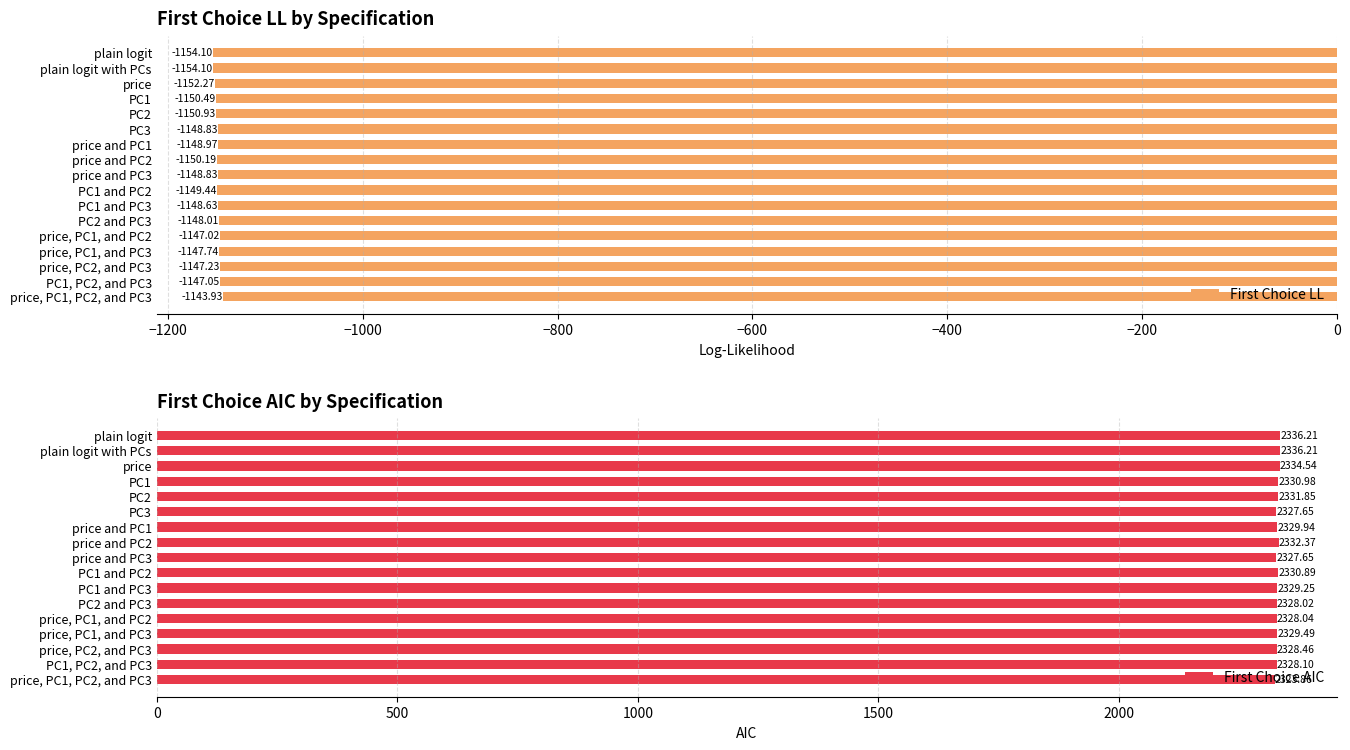

Is it true that First Choice LL equals -1149.4 at PC1 and PC2?

True